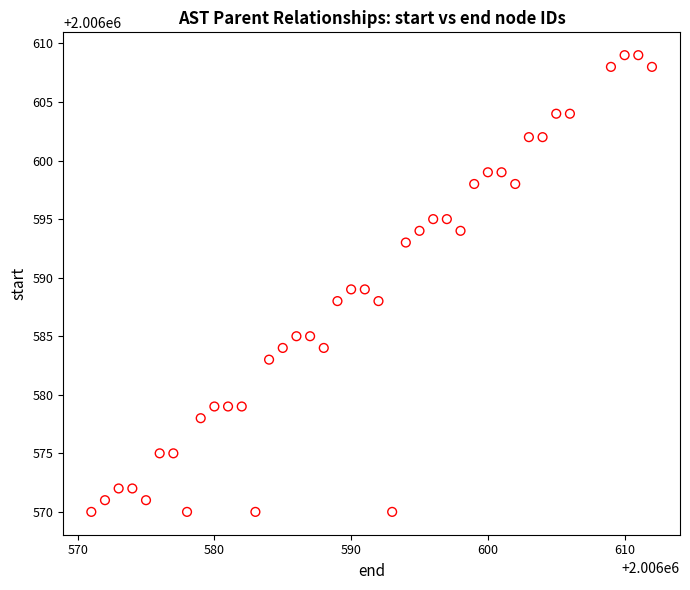

What is the range of Y values (max minus min)?

39